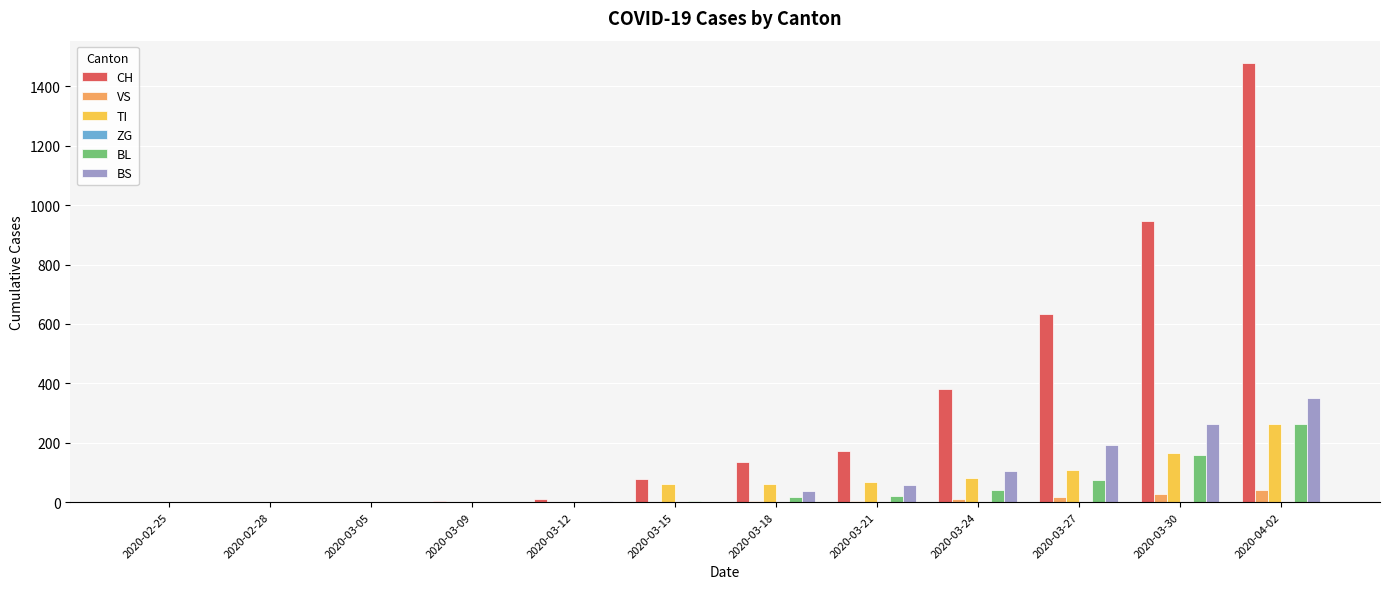

What is the difference between the CH values at 2020-03-27 and 2020-02-25?

634